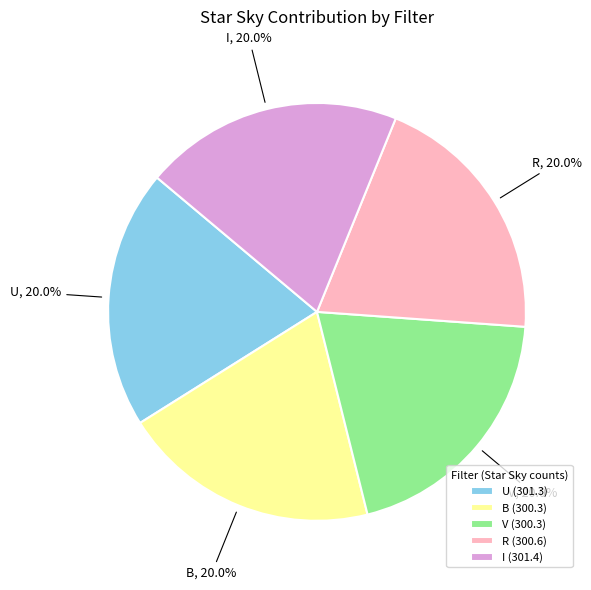

Approximately how many times larger is the value at U compared to R?

1.0